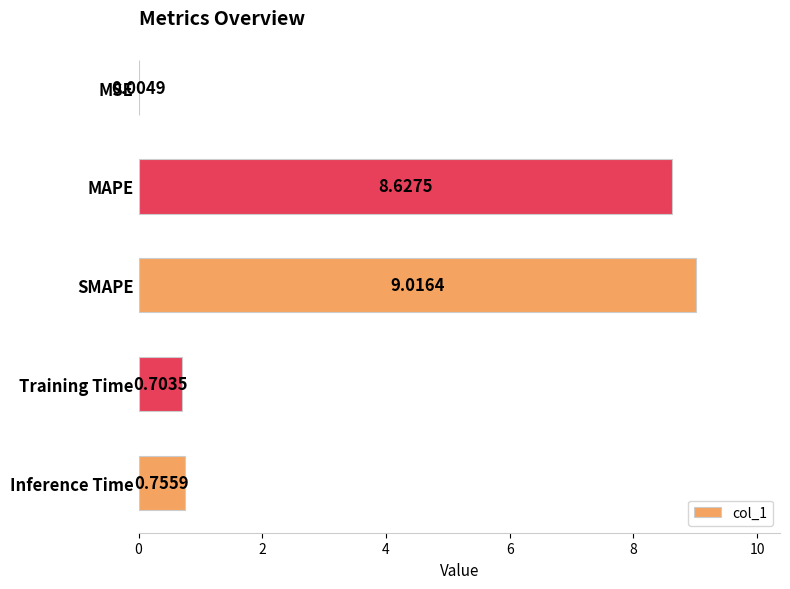

What is the sum of the values at MAPE and Inference Time?

9.4